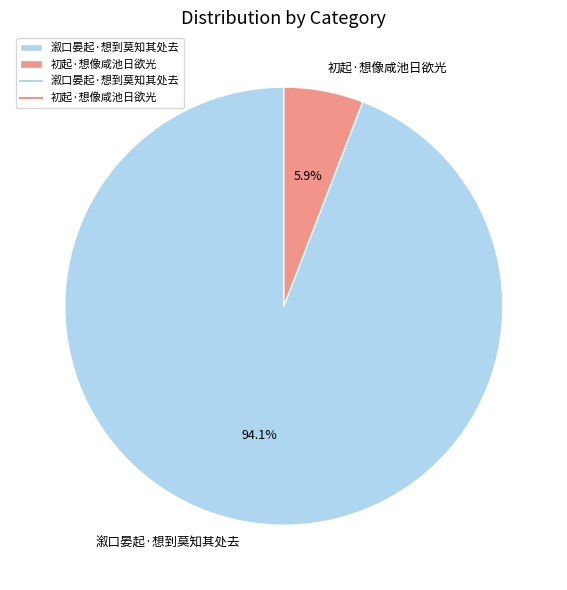

Do 初起·想像咸池日欲光 and 溆口晏起·想到莫知其处去 together represent more than half of the pie?

Yes